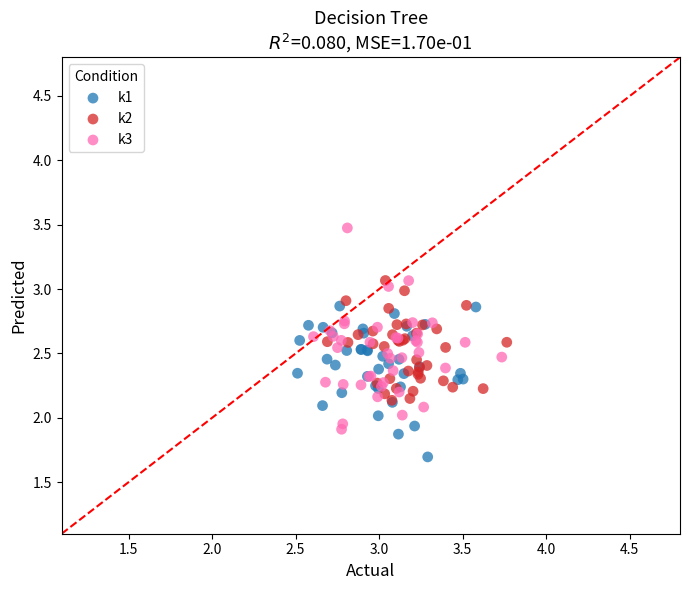

Which series has the widest spread of Y values?

k3